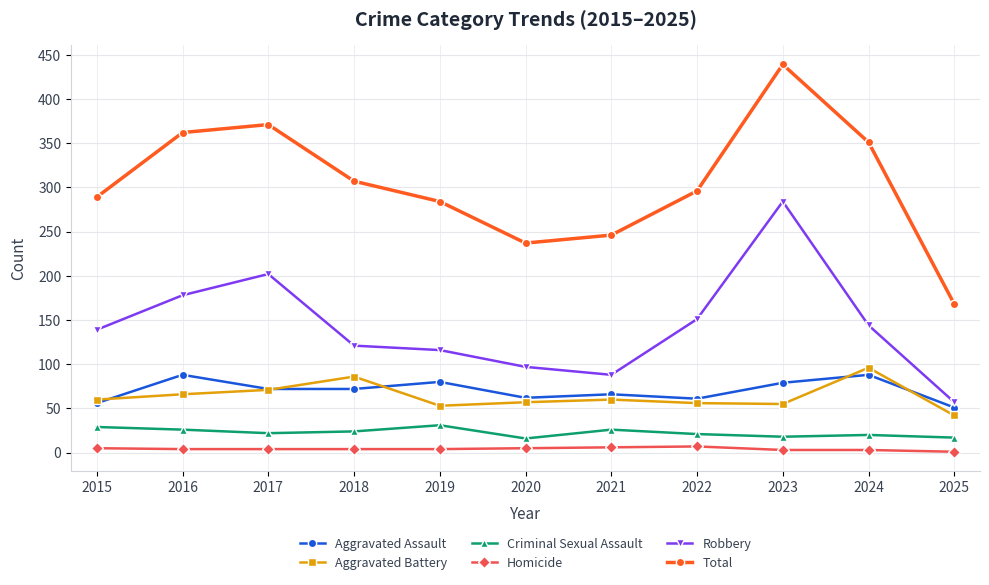

What is the approximate value of Aggravated Assault at 2016, to the nearest 10?

90